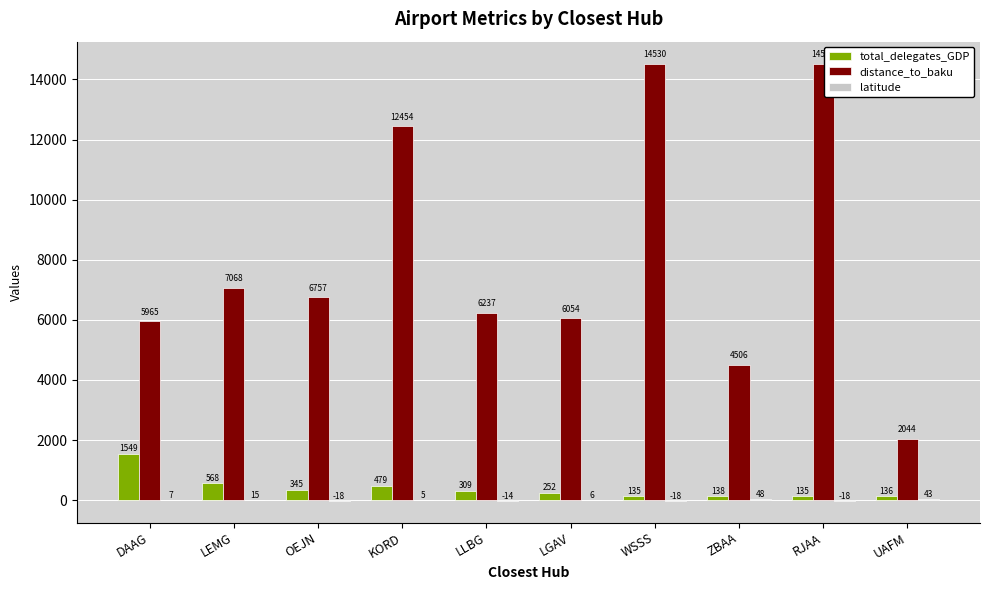

Between LLBG and UAFM, which series saw the biggest shift?

distance_to_baku